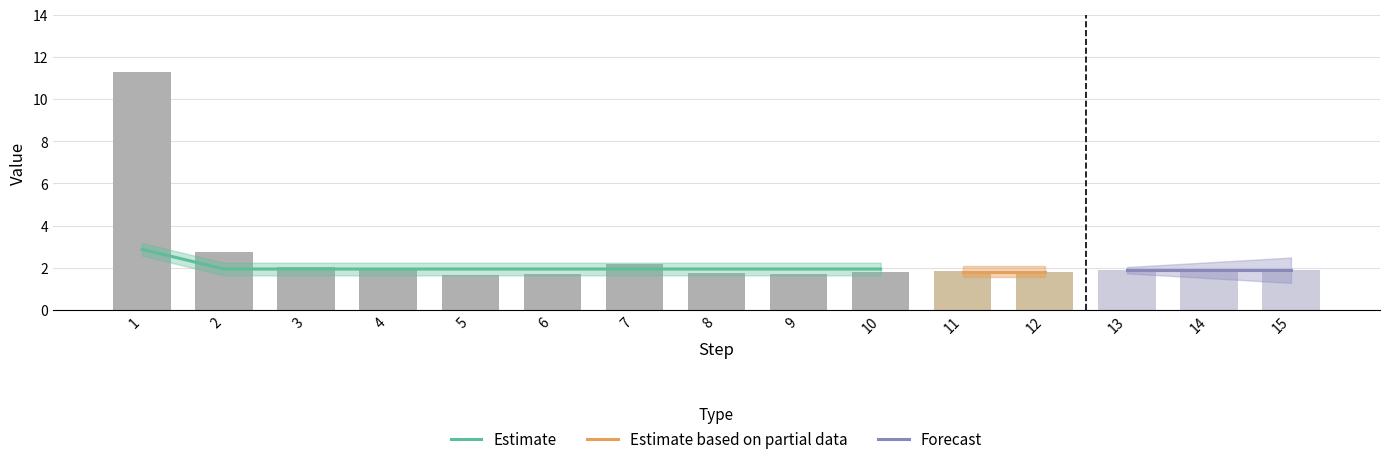

What is the approximate value at 11?

1.8